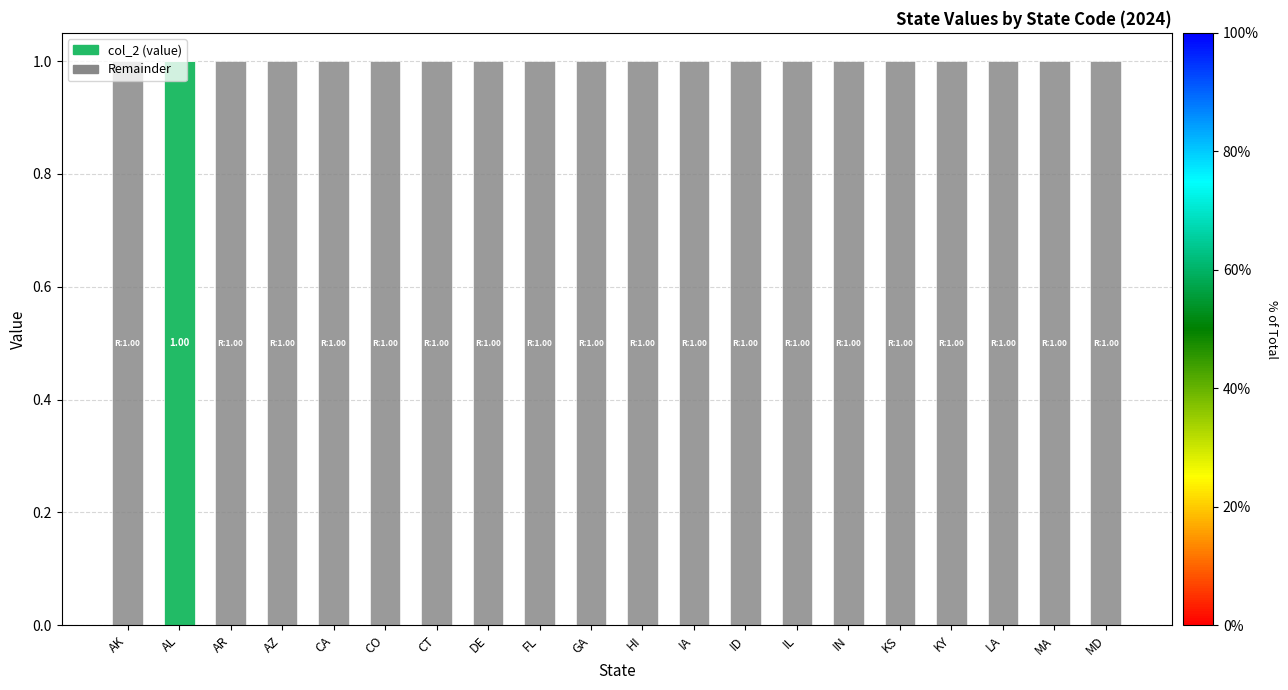

At CO, list the series in order from largest to smallest.

Remainder, col_2 (value)